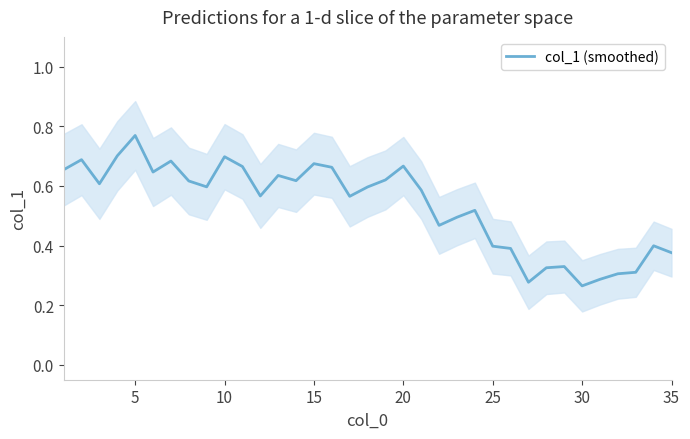

At which label does col_1 (smoothed) reach its peak?

5